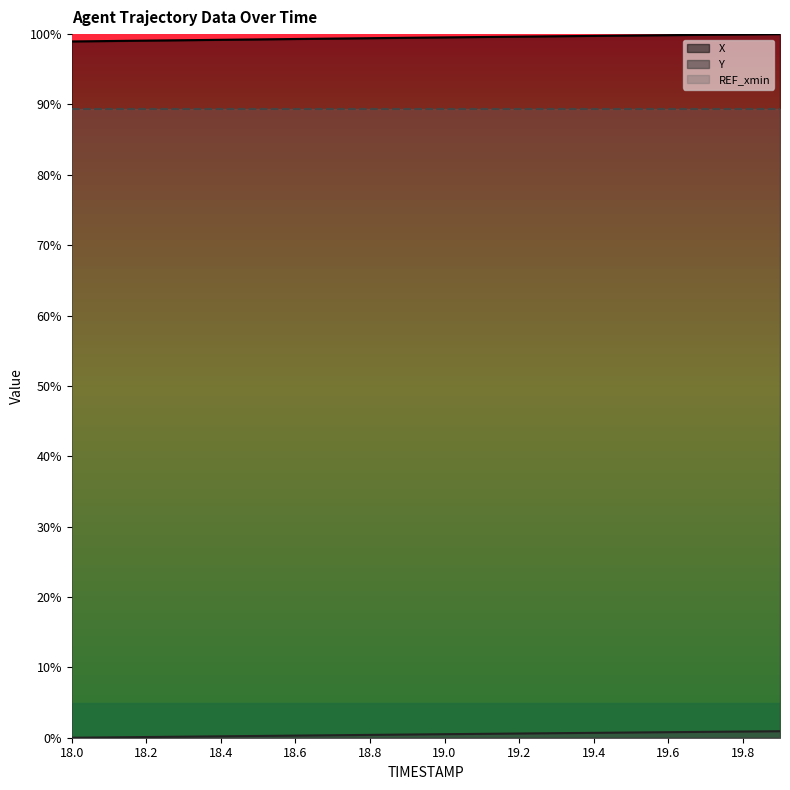

Reading left to right, extract all data points from this chart.

X: 18.0=99.0	18.1=99.0	18.2=99.1	18.3=99.1	18.4=99.2	18.5=99.2	18.6=99.3	18.7=99.4	18.8=99.4	18.9=99.5	19.0=99.5	19.1=99.6	19.2=99.6	19.3=99.7	19.4=99.7	19.5=99.8	19.6=99.9	19.7=99.9	19.8=100.0	19.9=100.0
Y: 18.0=0.0	18.1=0.0	18.2=0.1	18.3=0.2	18.4=0.2	18.5=0.3	18.6=0.3	18.7=0.4	18.8=0.4	18.9=0.5	19.0=0.5	19.1=0.5	19.2=0.6	19.3=0.6	19.4=0.7	19.5=0.7	19.6=0.8	19.7=0.8	19.8=0.9	19.9=0.9